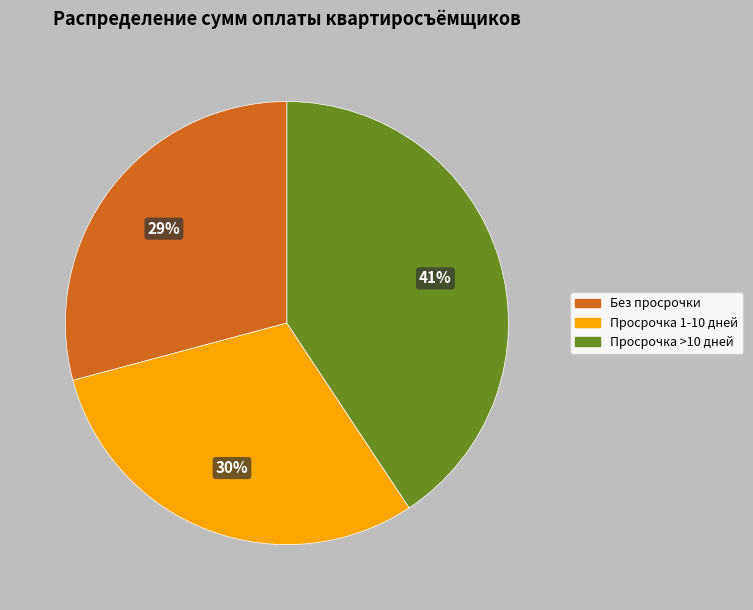

Is it true that Просрочка 1-10 дней is 43% of the pie?

False